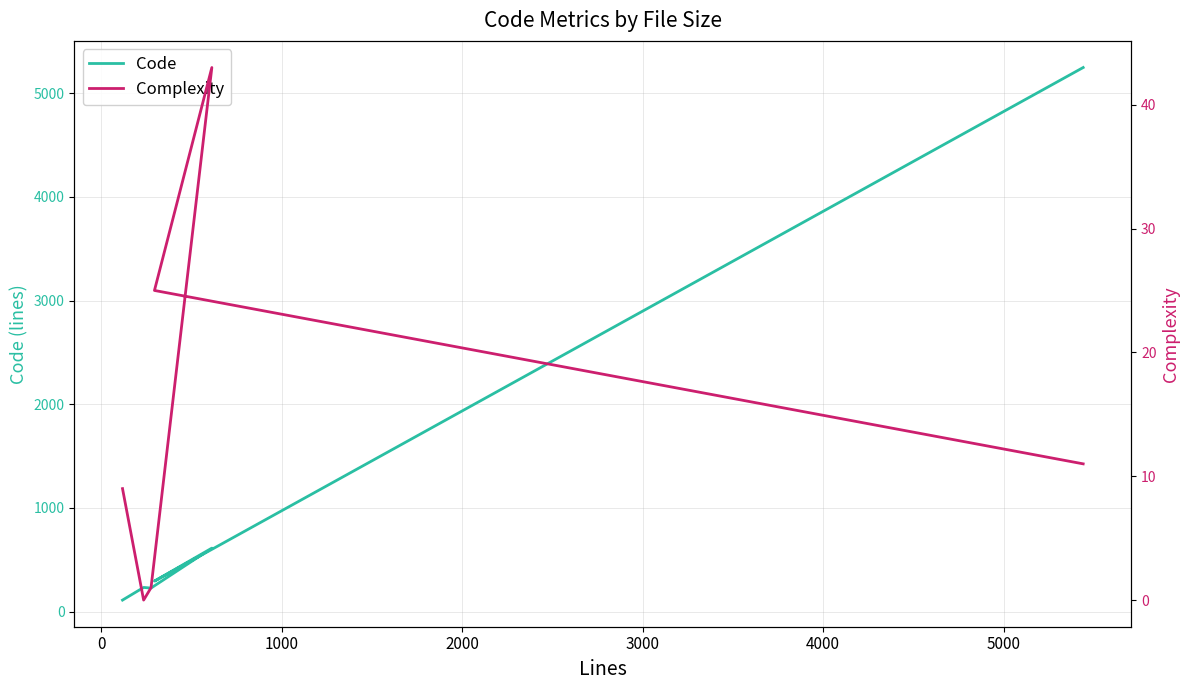

True or false: Complexity has a value of 17 at −1000.

False